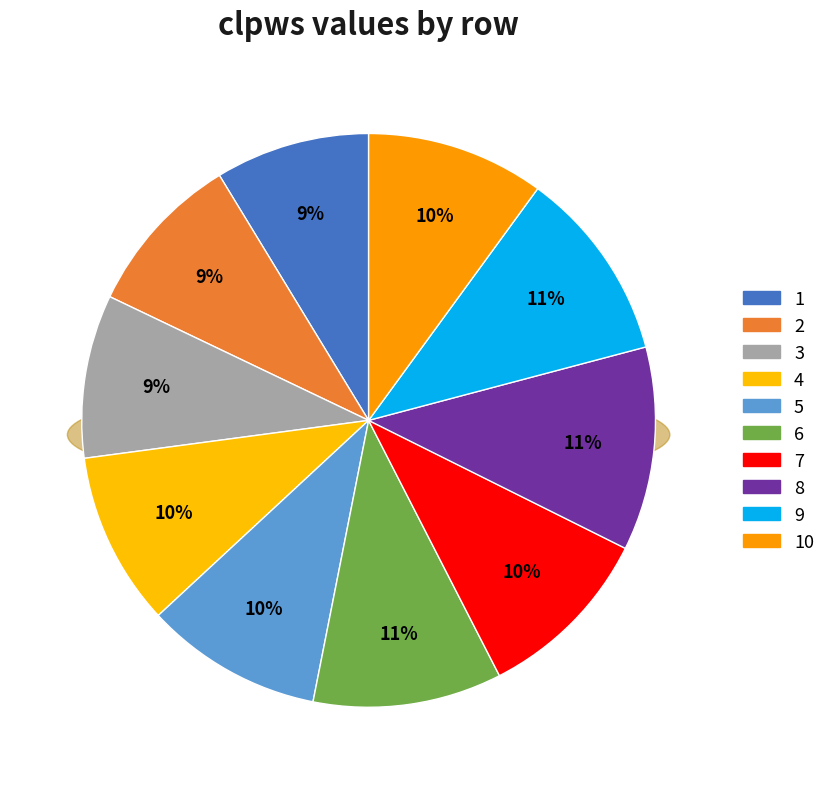

Combined, do 5 and 8 account for over 50%?

No